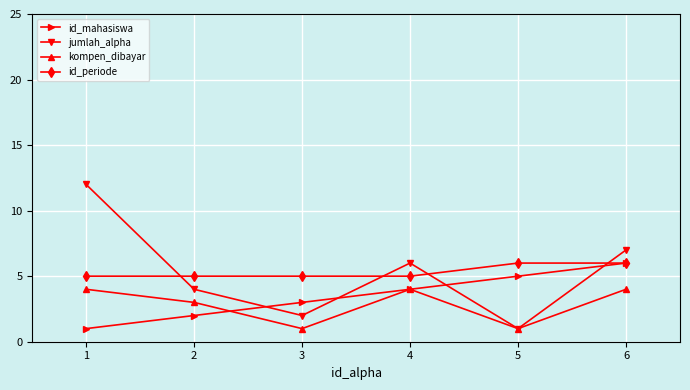

How many lines are shown in the chart?

4